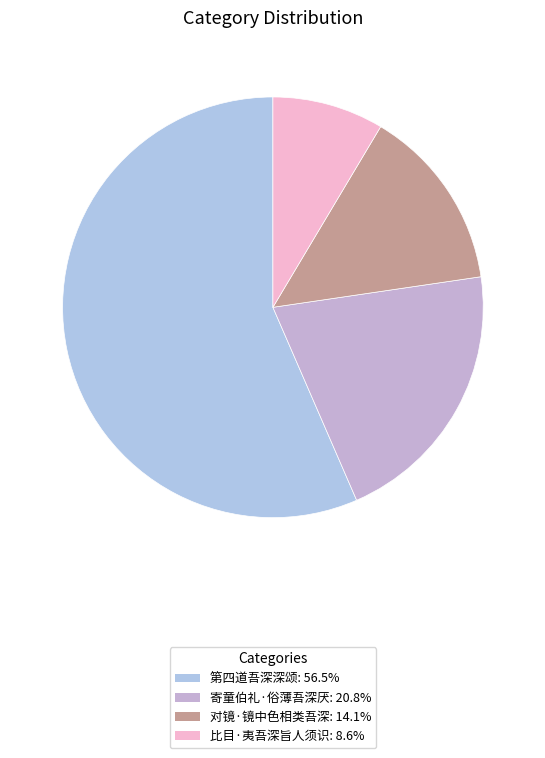

Which category accounts for the majority?

第四道吾深深颂